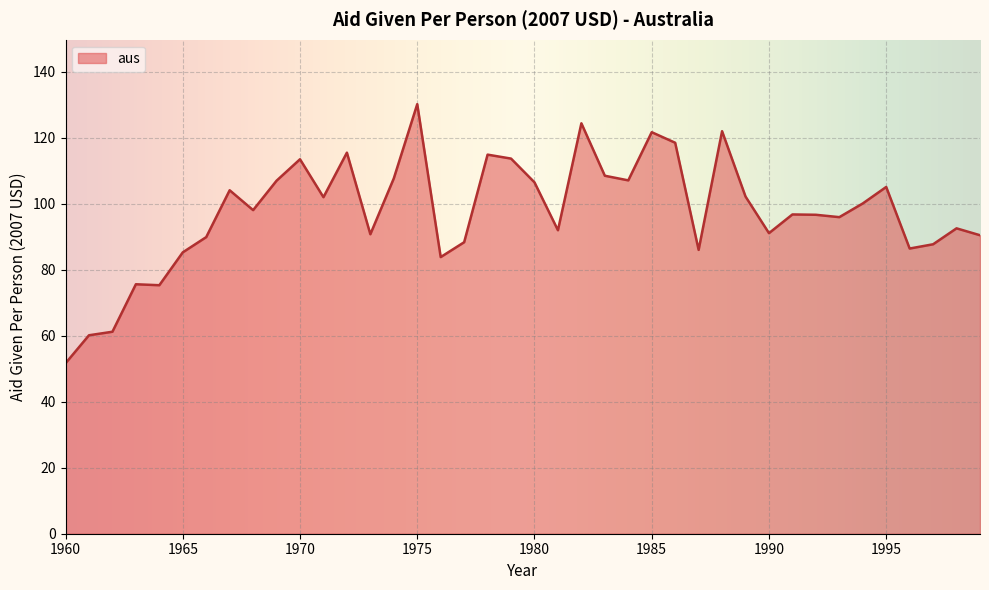

What is the difference between the maximum and minimum values?

78.5